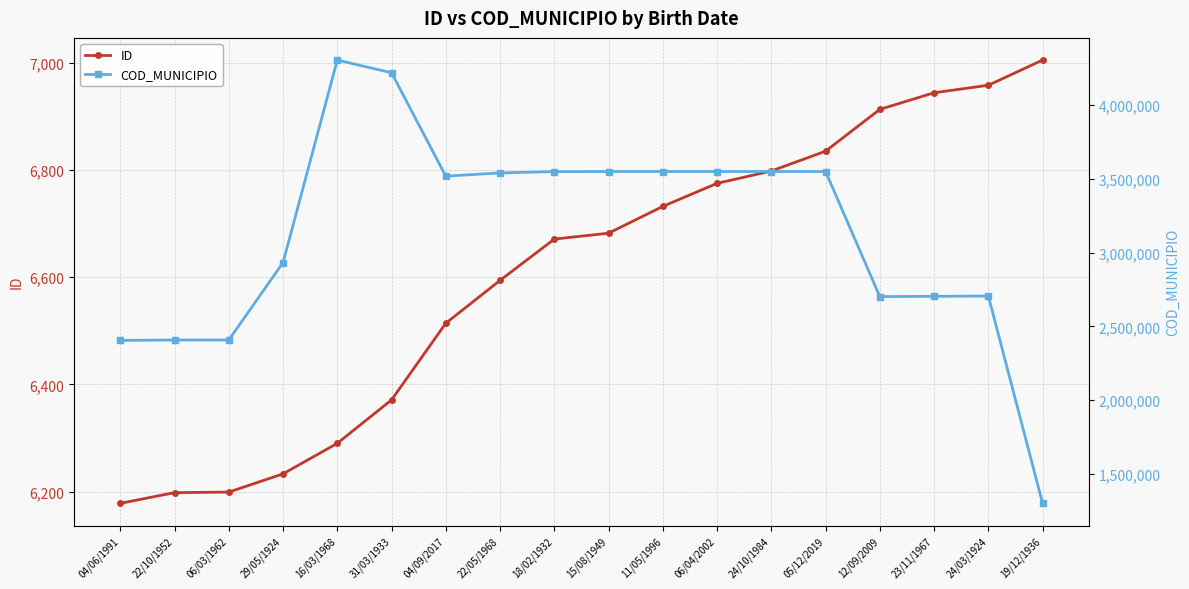

In COD_MUNICIPIO, how many points are higher than both neighbors (excluding endpoints)?

2